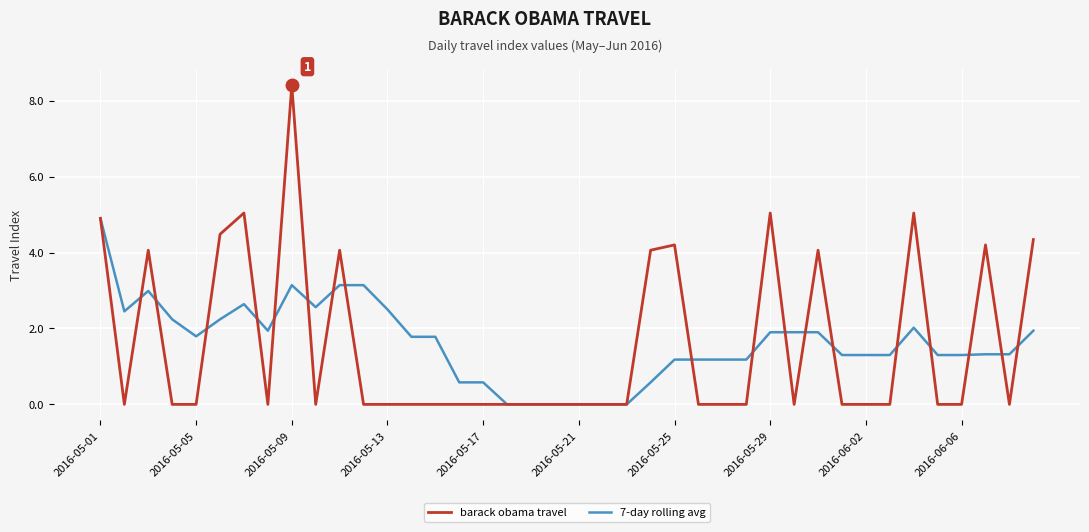

Rank the series by their maximum value, from lowest to highest.

7-day rolling avg, barack obama travel